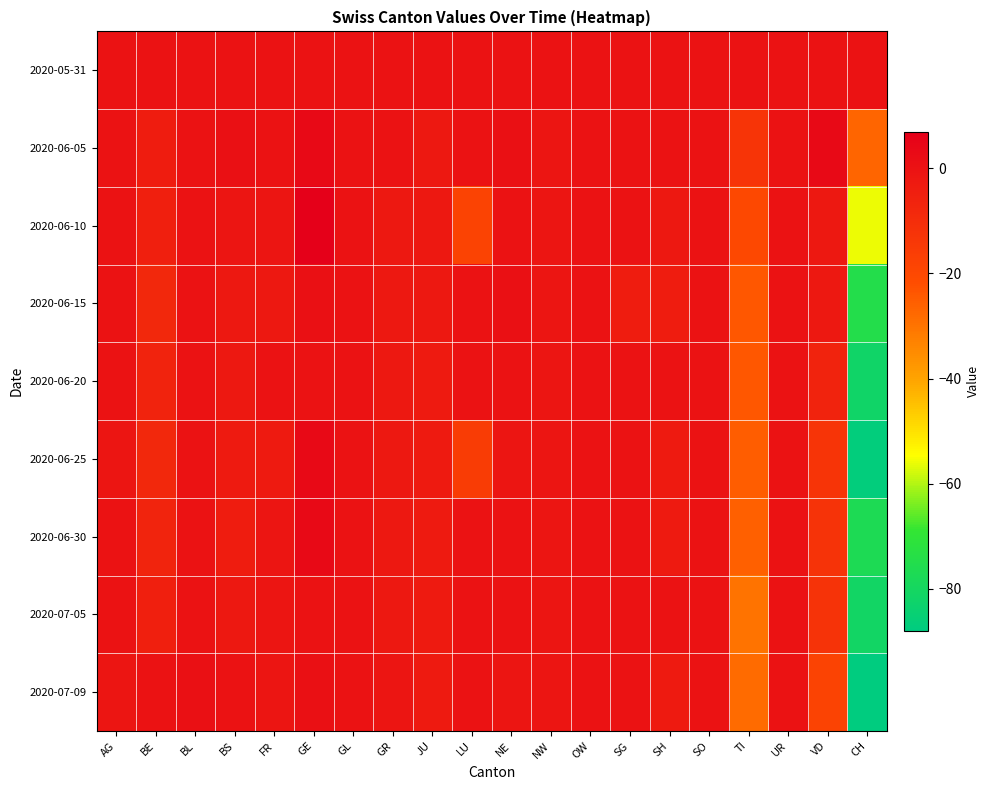

Which category has the highest value across all series?

GE